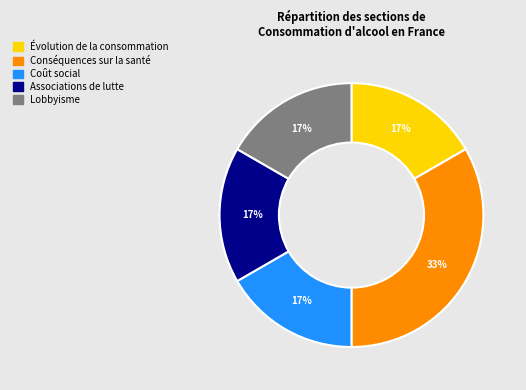

To the nearest percent, what is the average slice percentage?

20%